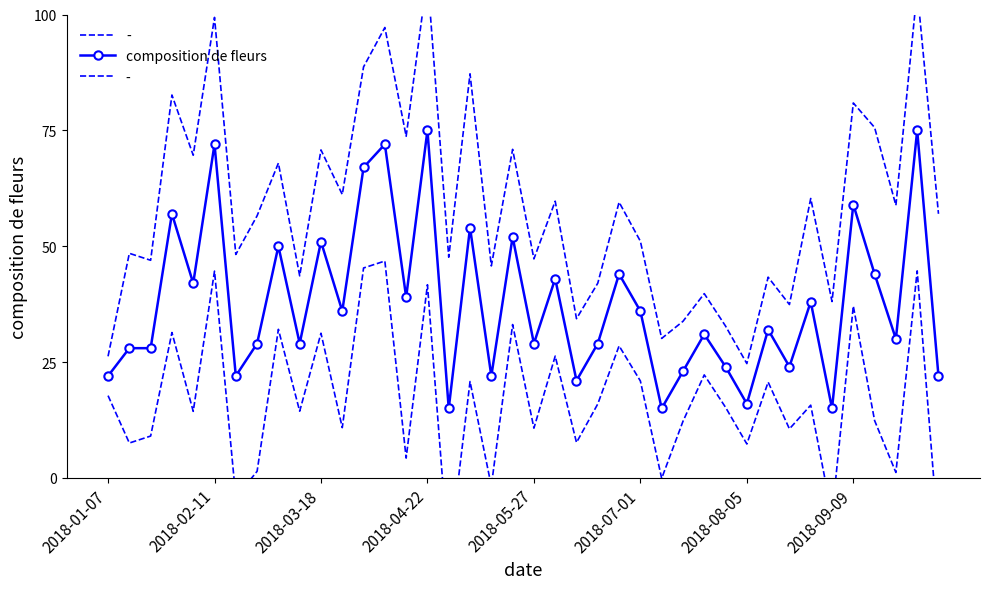

True or false: the data shows 22 at 2018-01-07.

True